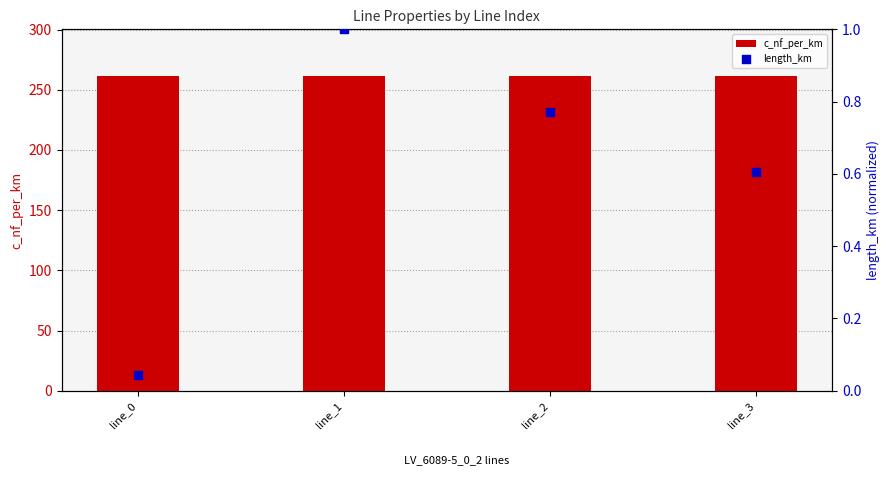

Is the value of length_km at line_1 greater than the value of c_nf_per_km at line_2?

No